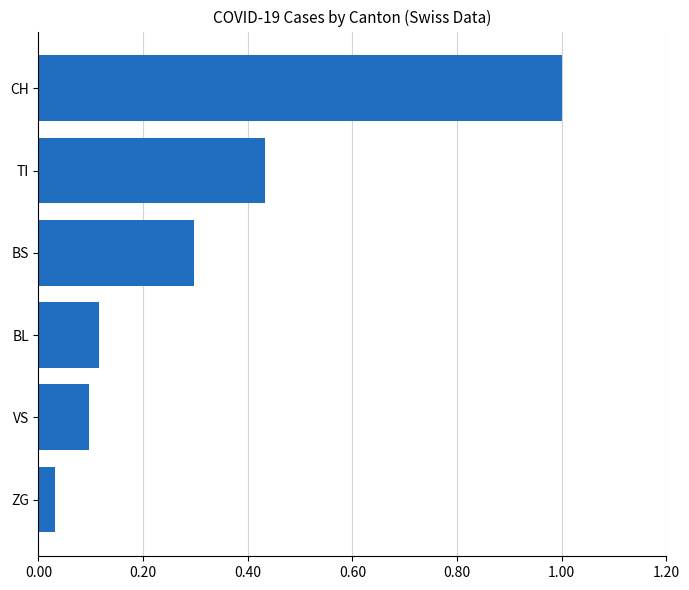

List the labels in order of value, smallest first.

ZG, VS, BL, BS, TI, CH